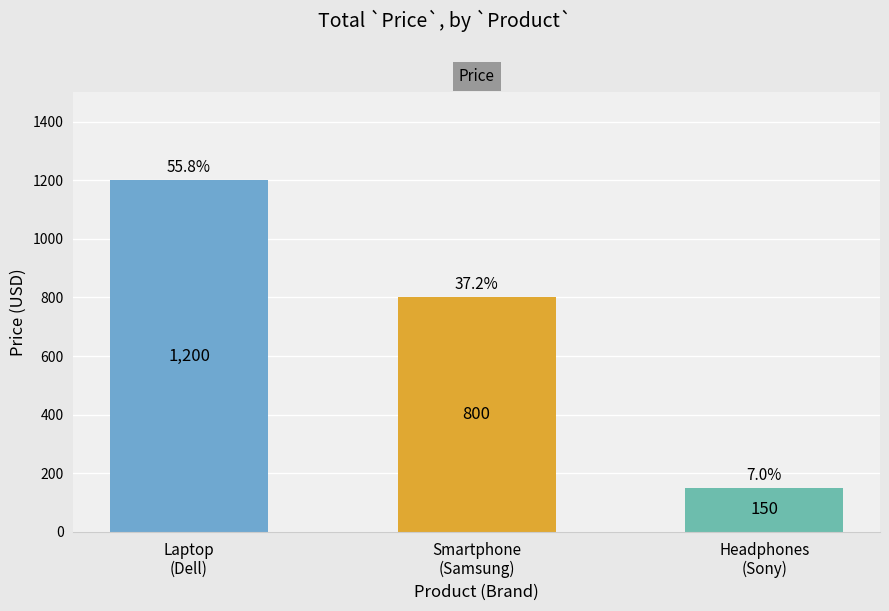

What position from the left is Headphones
(Sony)?

3